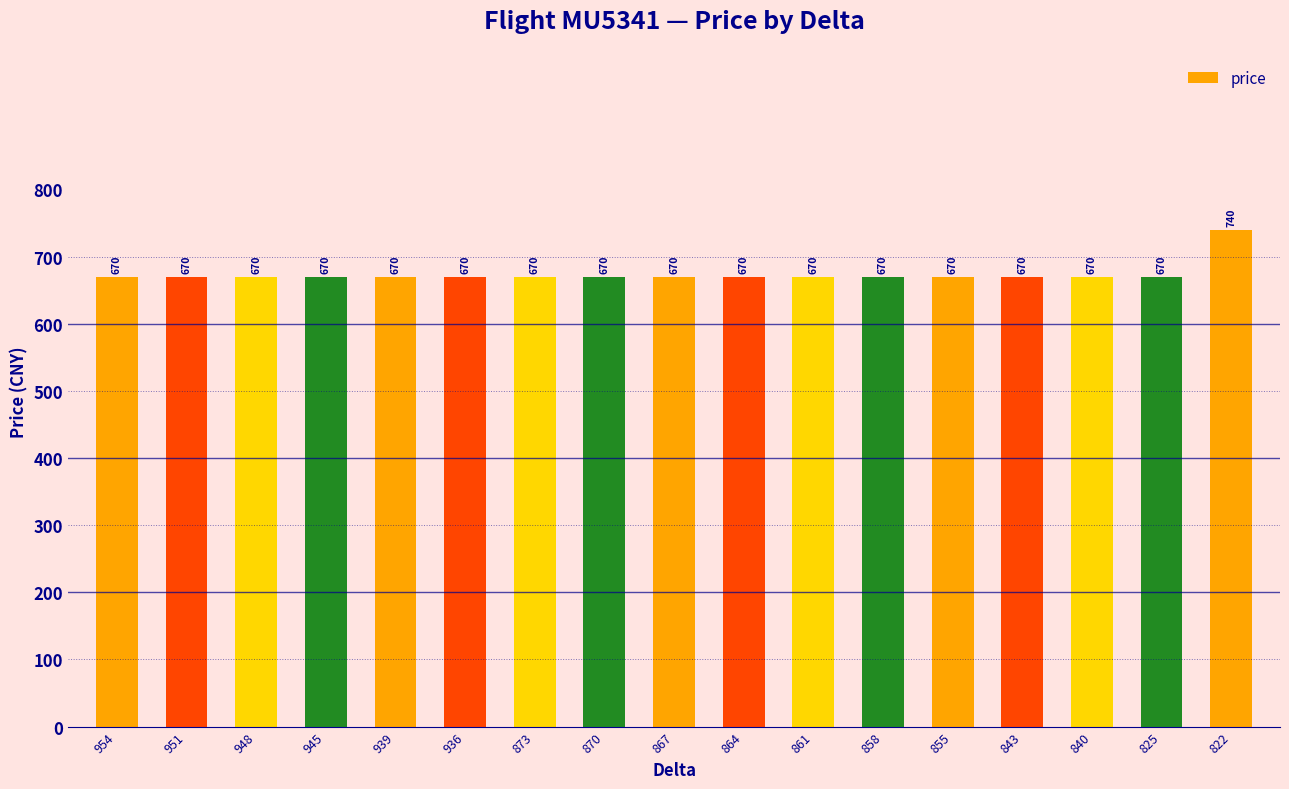

Is it true that the value at 936 is 163?

False